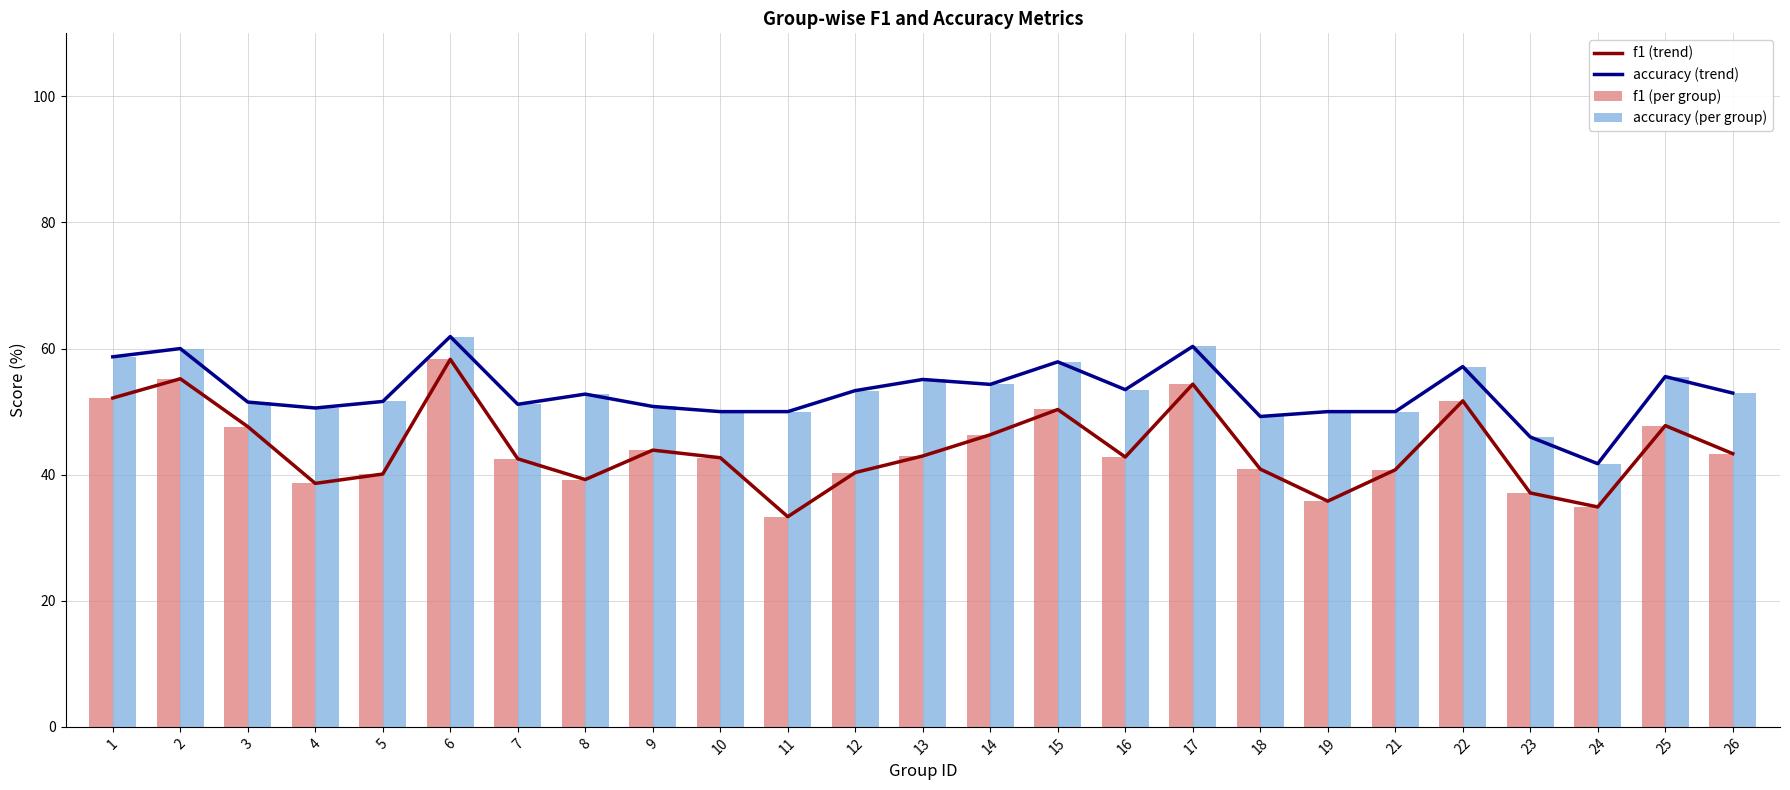

Is the value of accuracy (per group) at 1 greater than the value of f1 (trend) at 21?

Yes